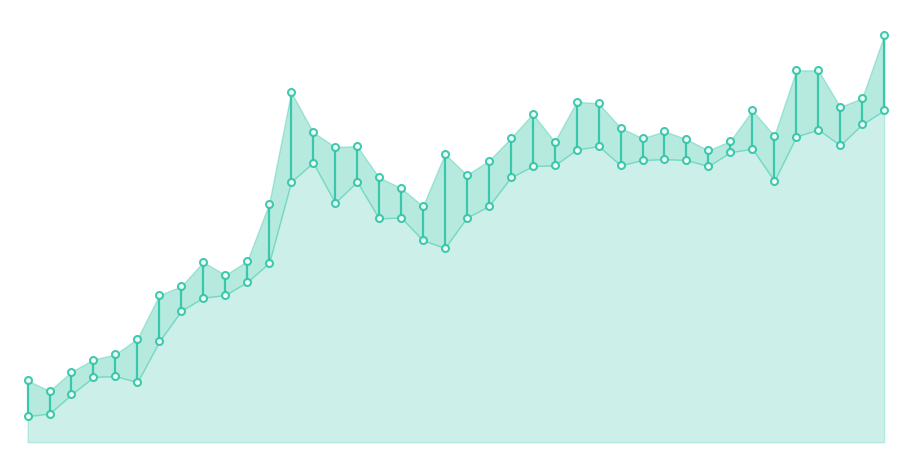

Is it true that High equals 3.7 at 23?

False